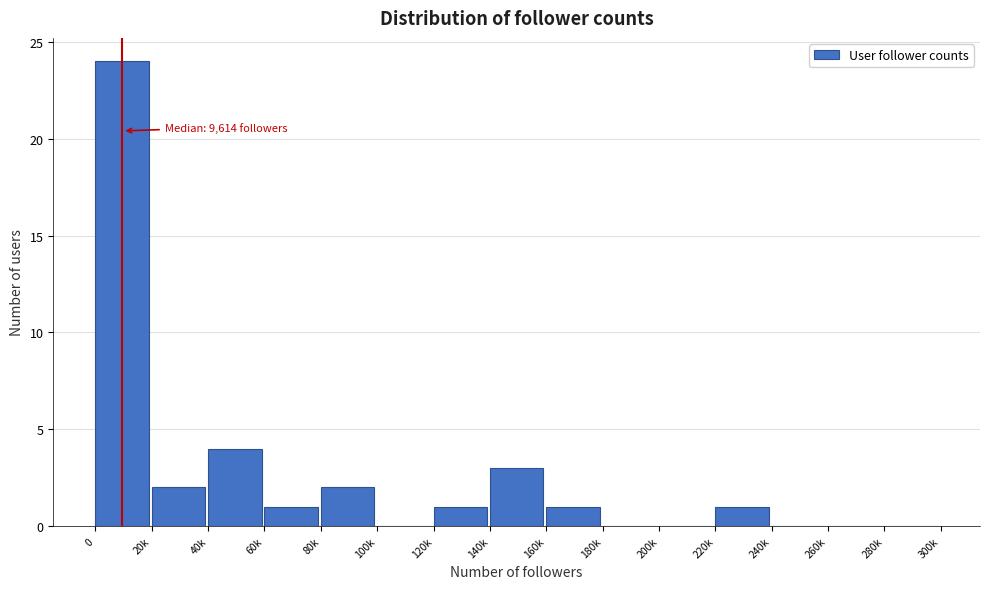

Reading left to right, transcribe all the data shown in this chart.

0=24	20k=2	40k=4	60k=1	80k=2	100k=0	120k=1	140k=3	160k=1	180k=0	200k=0	220k=1	240k=0	260k=0	280k=0